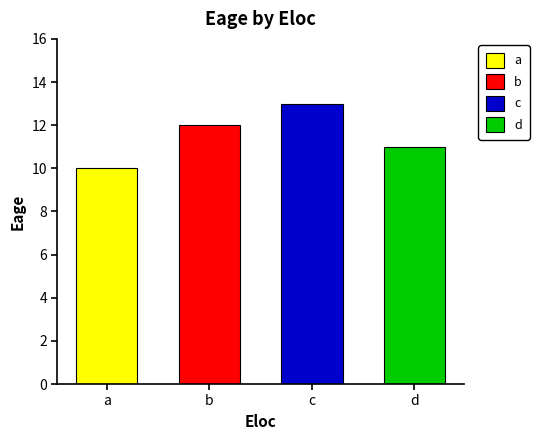

What is the change in value from a to d?

+1